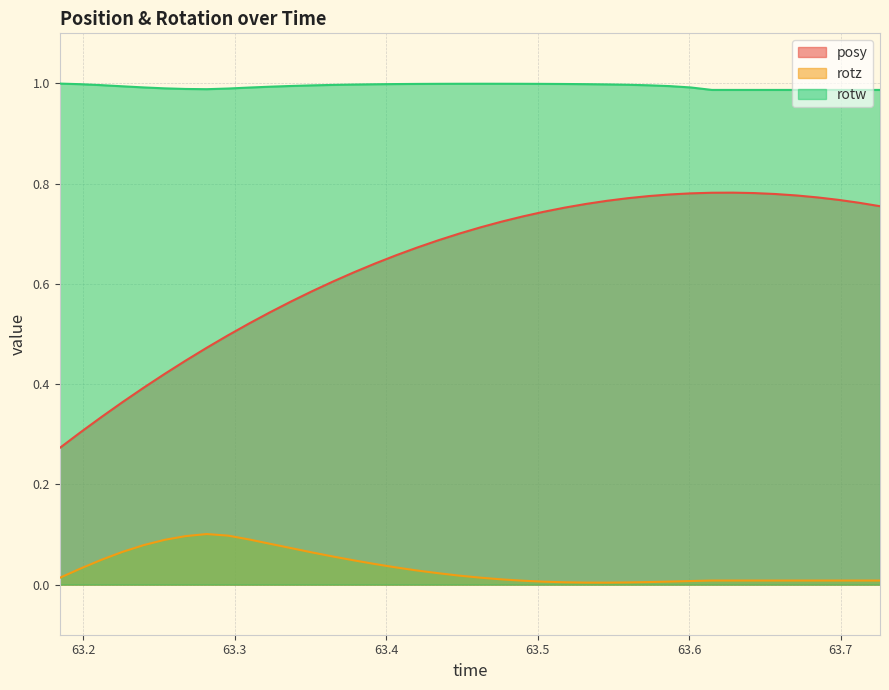

What is the average value of the posy series?

0.6